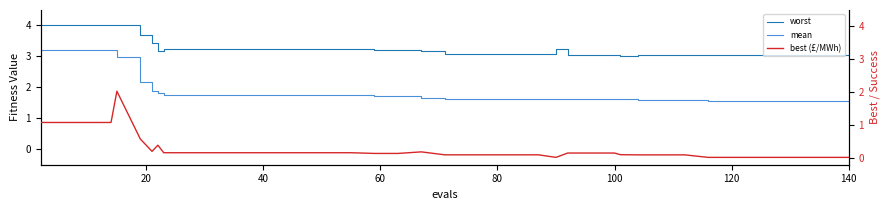

Does the chart have visible grid lines?

No